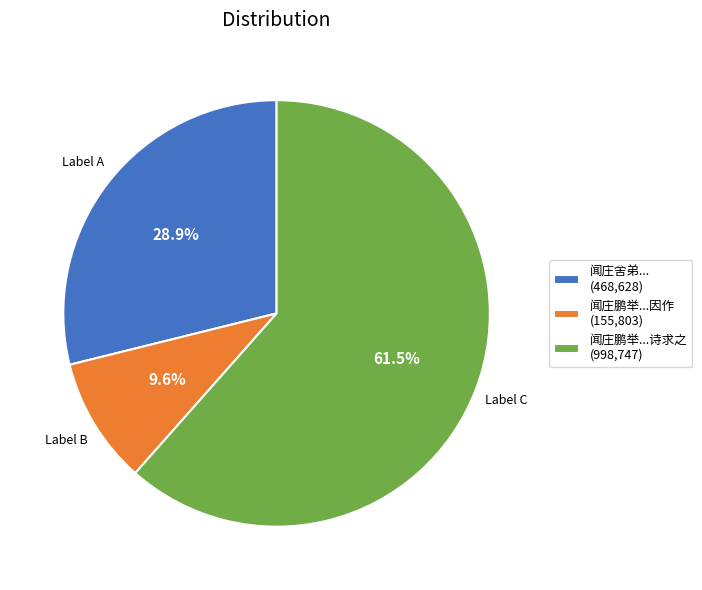

Which category has the biggest portion of the pie?

闻庄鹏举...诗求之 (998,747)